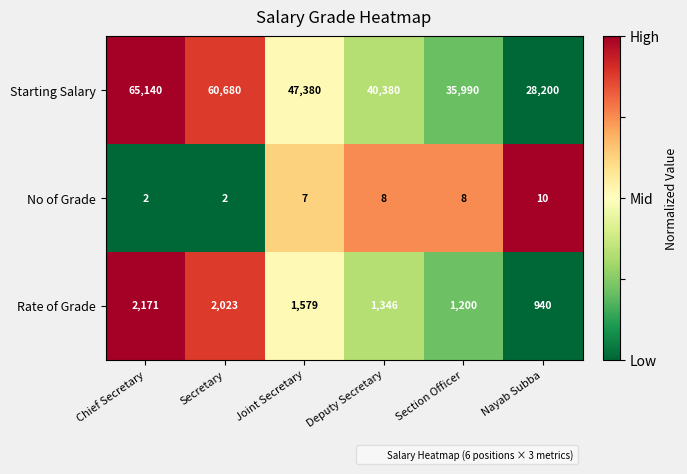

How many Rate of Grade values are between 1200 and 2023?

4